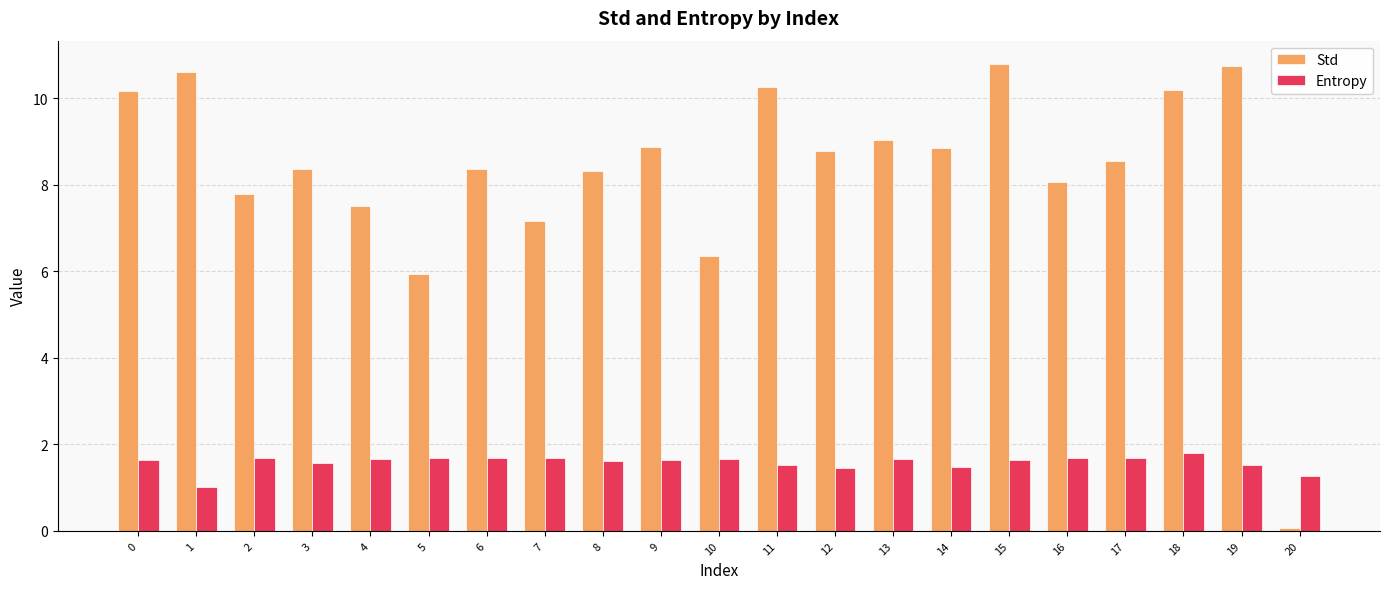

What is the difference between the maximum and minimum values in the Std series?

10.7